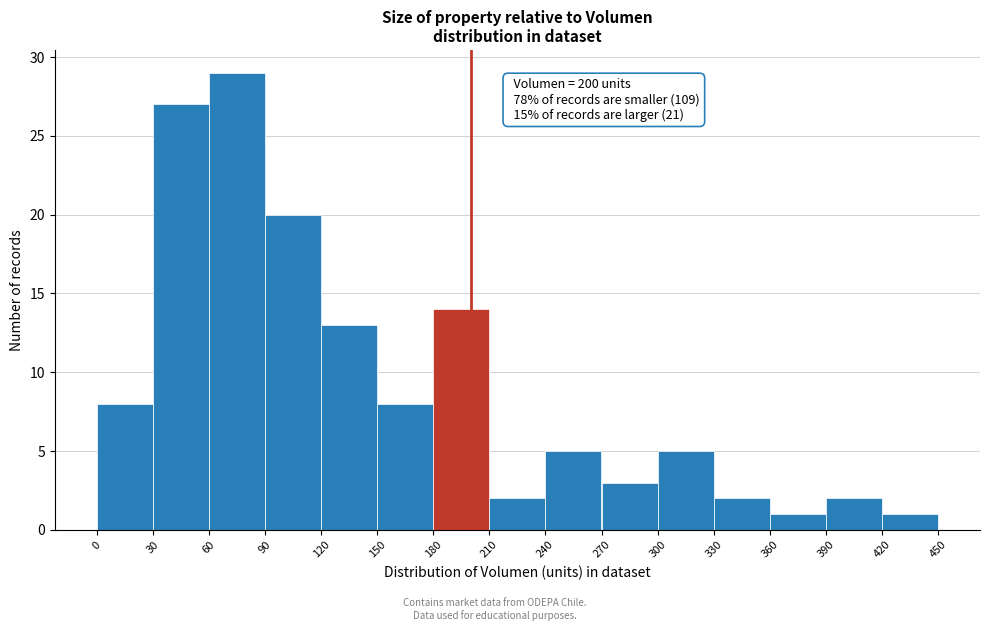

Over which range of the x-axis is the bar tallest?

60 to 90